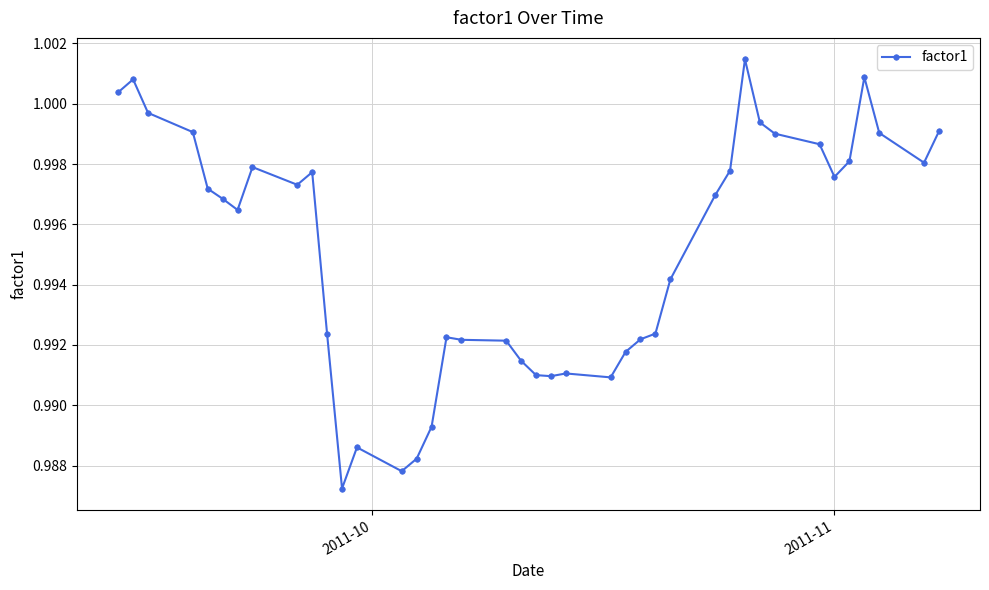

What is the sum of all values?

39.8